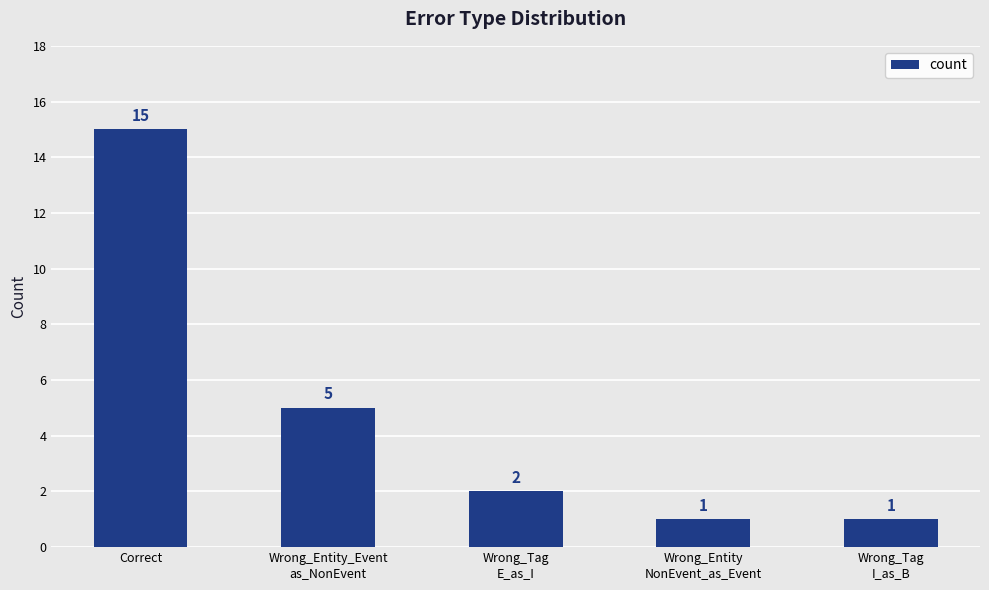

What position from the right is Wrong_Entity_Event
as_NonEvent?

4